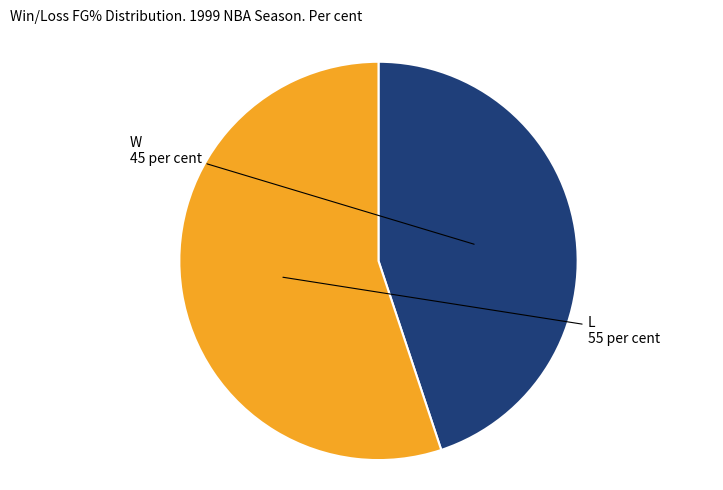

Is there a majority slice in this chart?

Yes